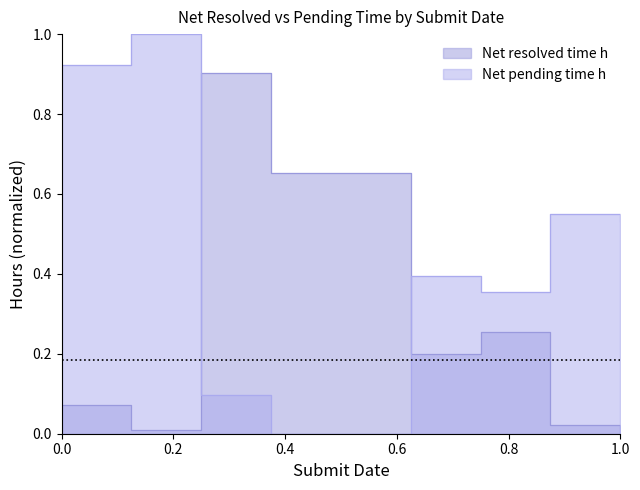

How many series are shown in this chart?

2